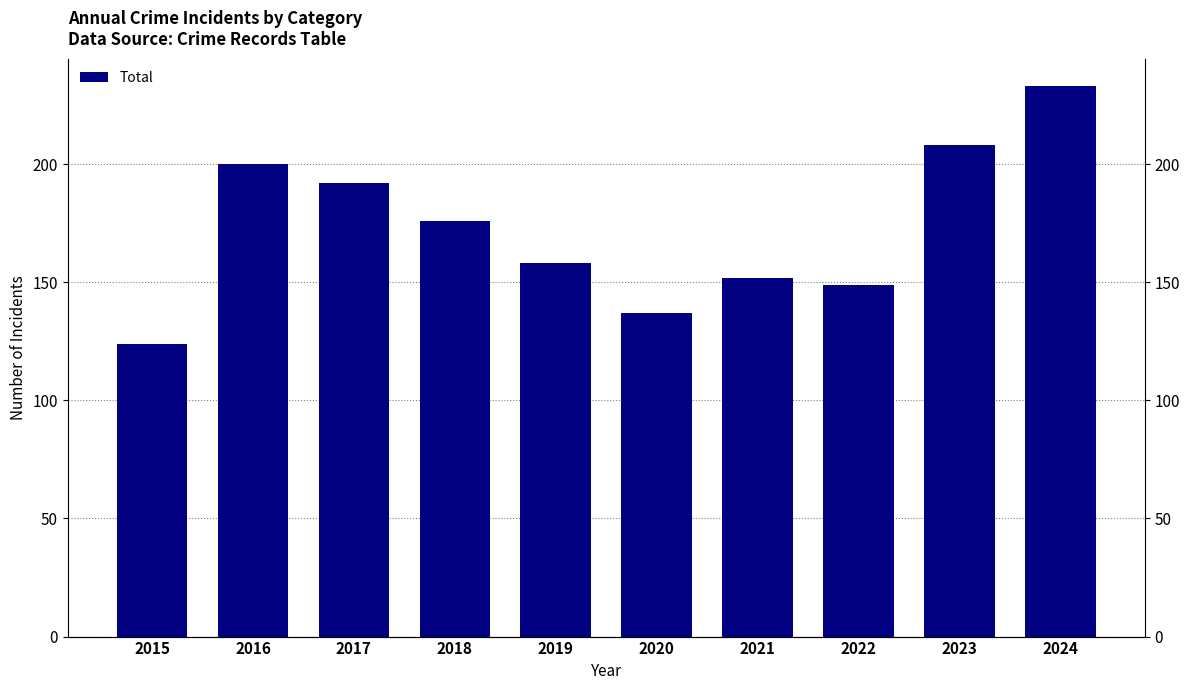

True or false: the data shows 124 at 2015.

True